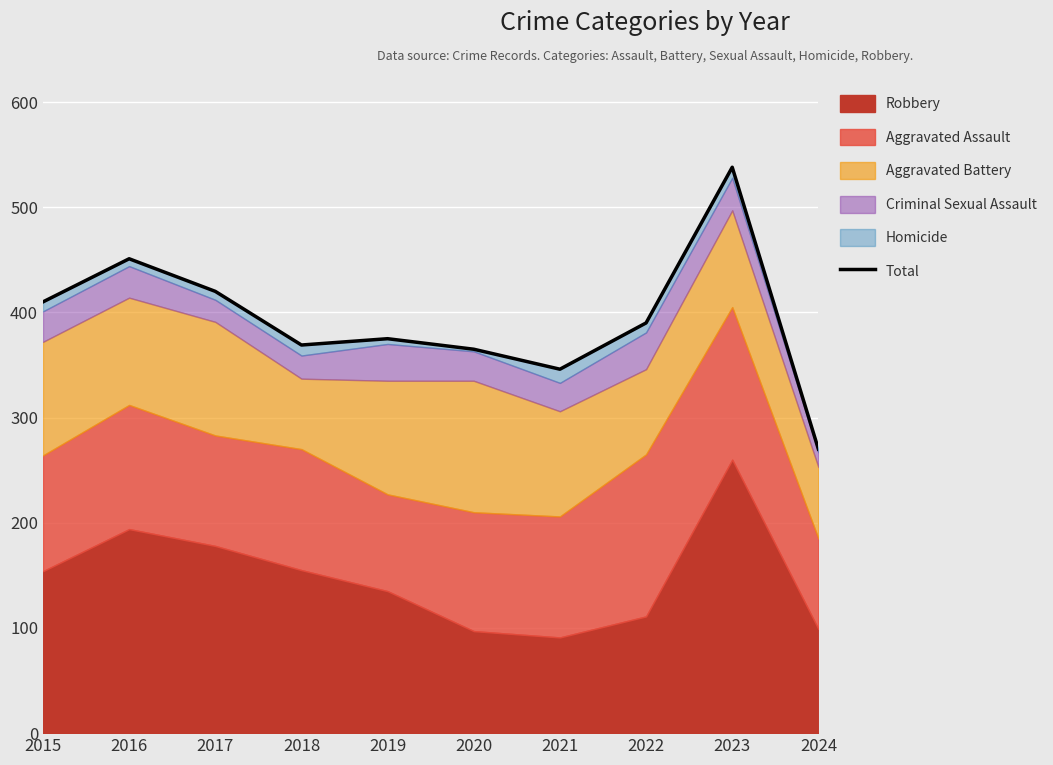

Rank the categories by value from highest to lowest.

2023, 2016, 2017, 2015, 2022, 2019, 2018, 2020, 2021, 2024